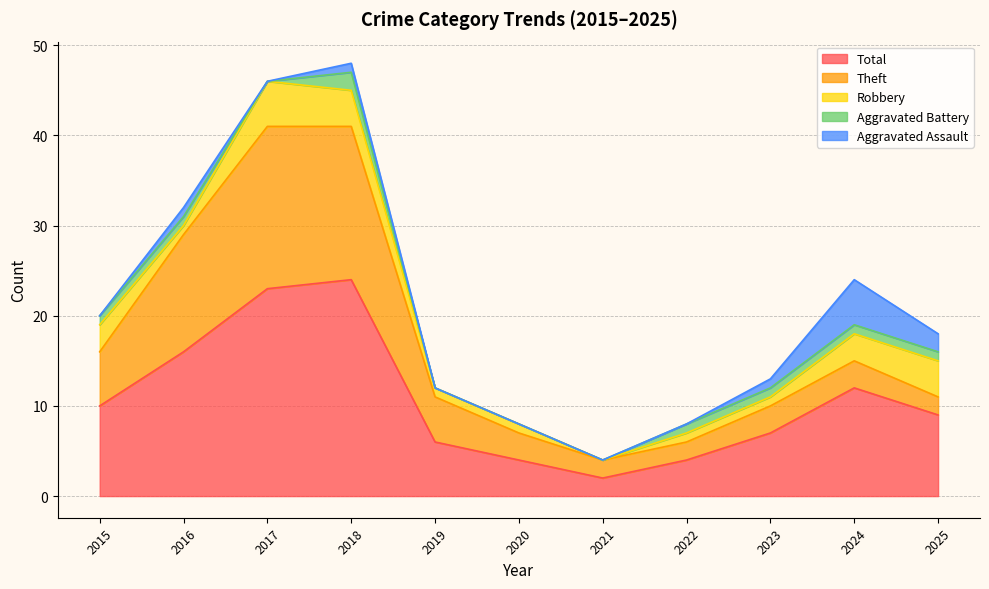

At 2023, list the series in order from smallest to largest.

Aggravated Assault, Aggravated Battery, Robbery, Theft, Total